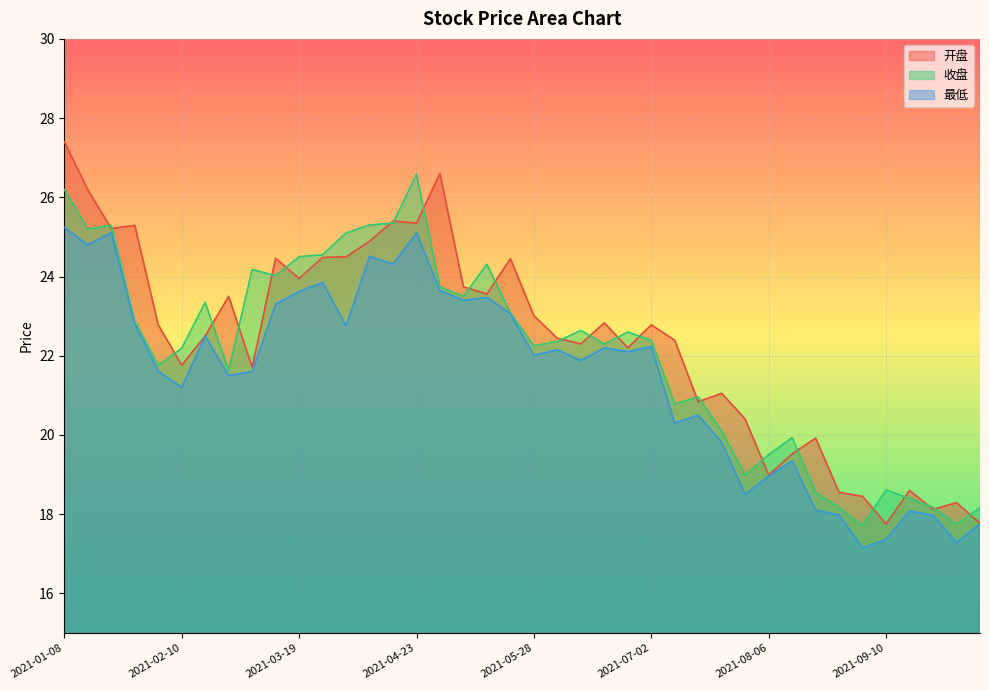

Which category has the lowest value in the 最低 series?

2021-09-03